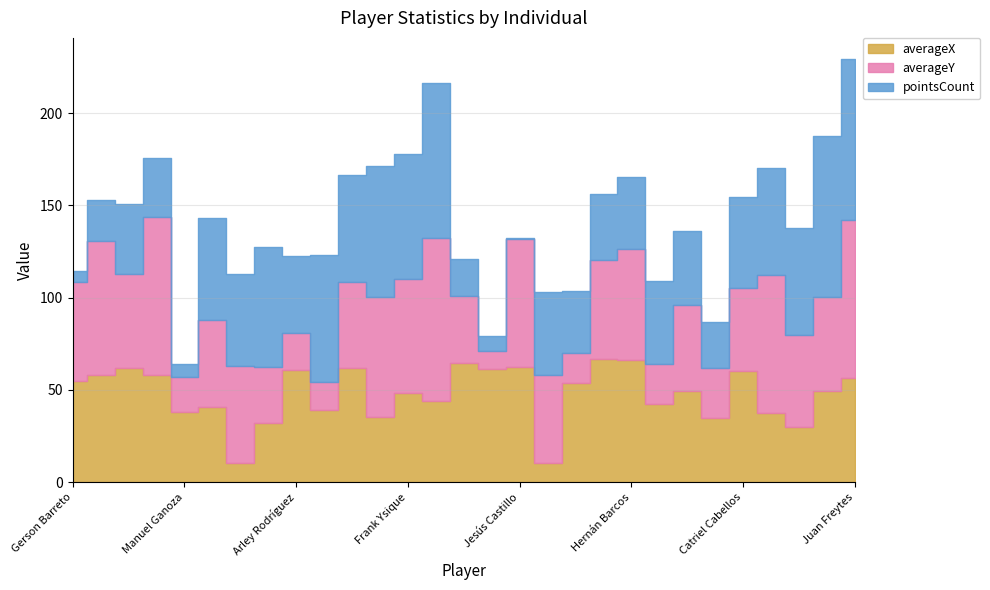

What is the sum of all averageX values?

1390.6